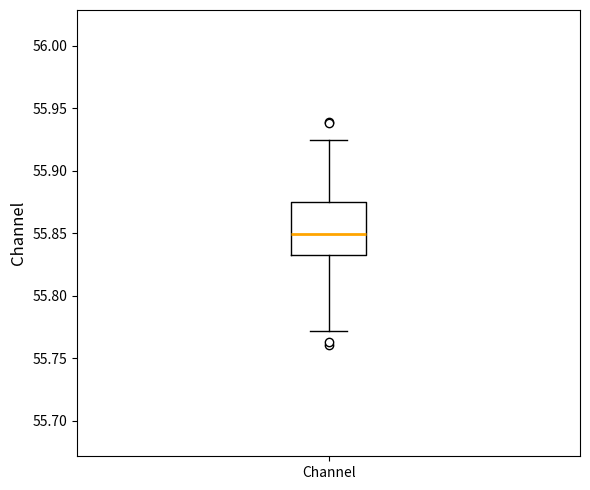

Where does the lower whisker of the box for Channel end on the y-axis? The values are not printed on the chart, so give them approximately, as read against the axis.

55.770